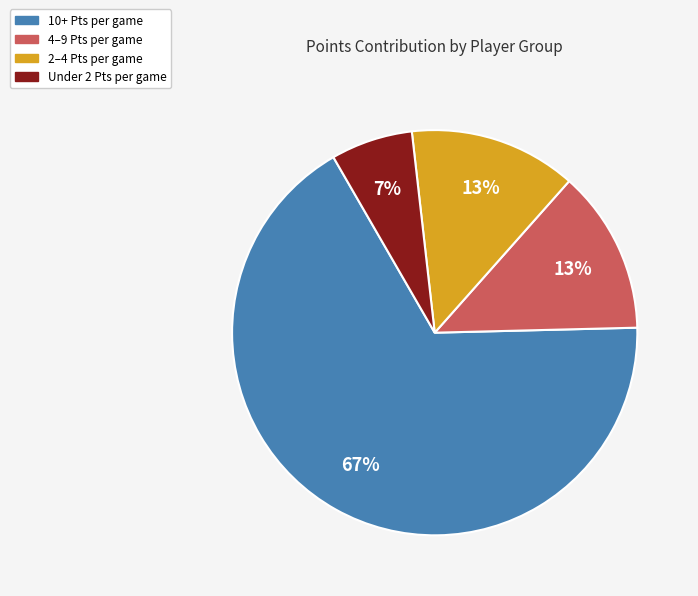

Is the sum of 4–9 Pts per game and Under 2 Pts per game greater than half?

No